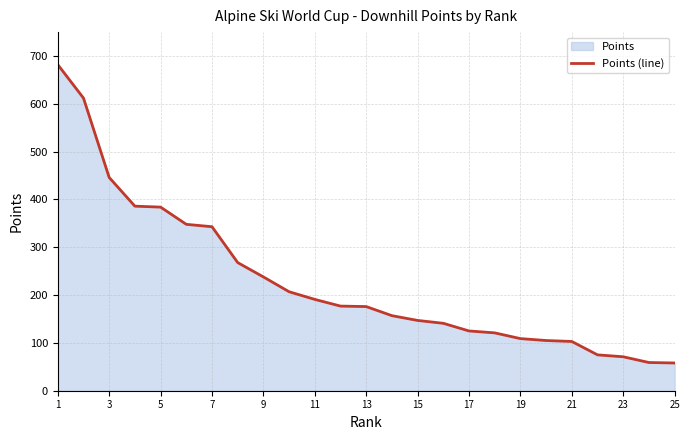

The chart shows a value of 40 at 17. True or false?

False